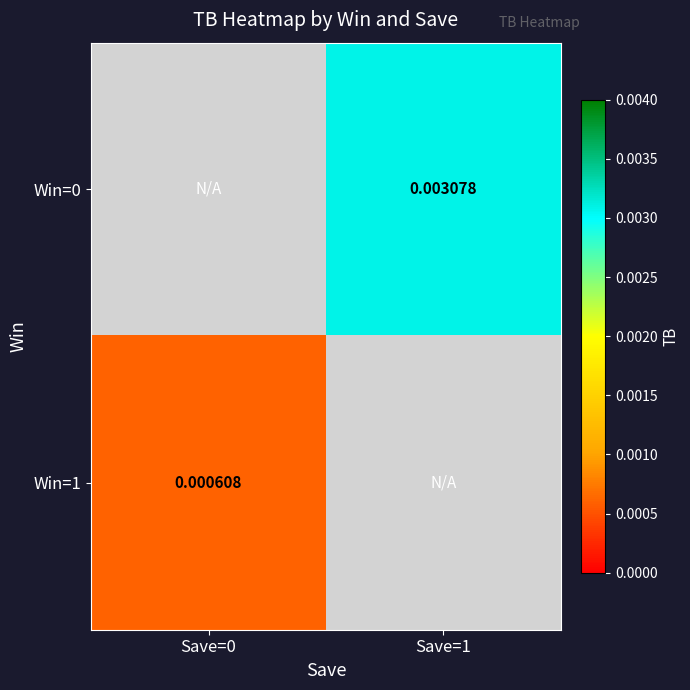

True or false: Win=0 has a value of 0.0 at Save=1.

False